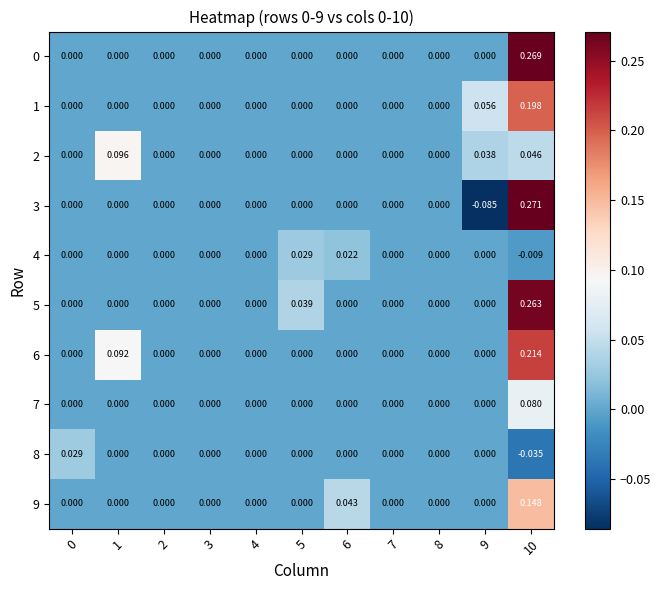

Count the number of data series in this chart.

10